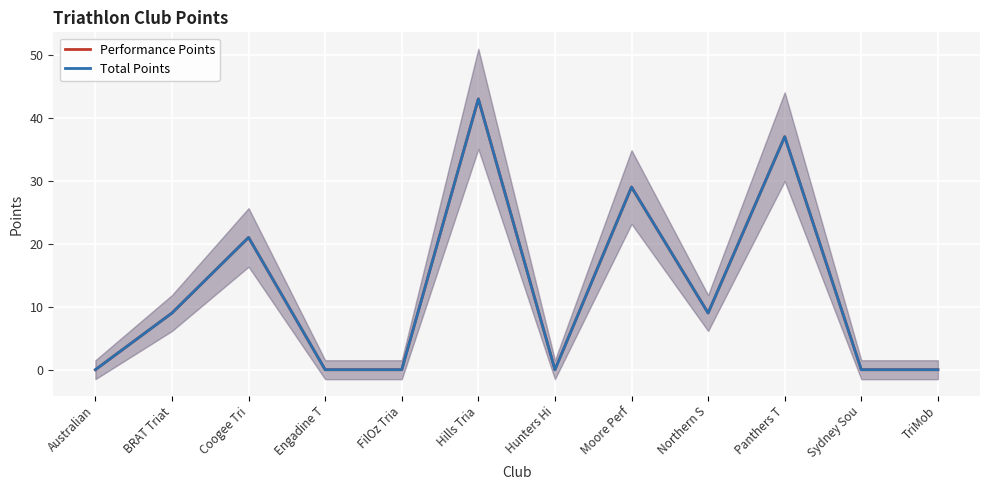

At which category does Performance Points reach its first local peak?

Coogee Tri